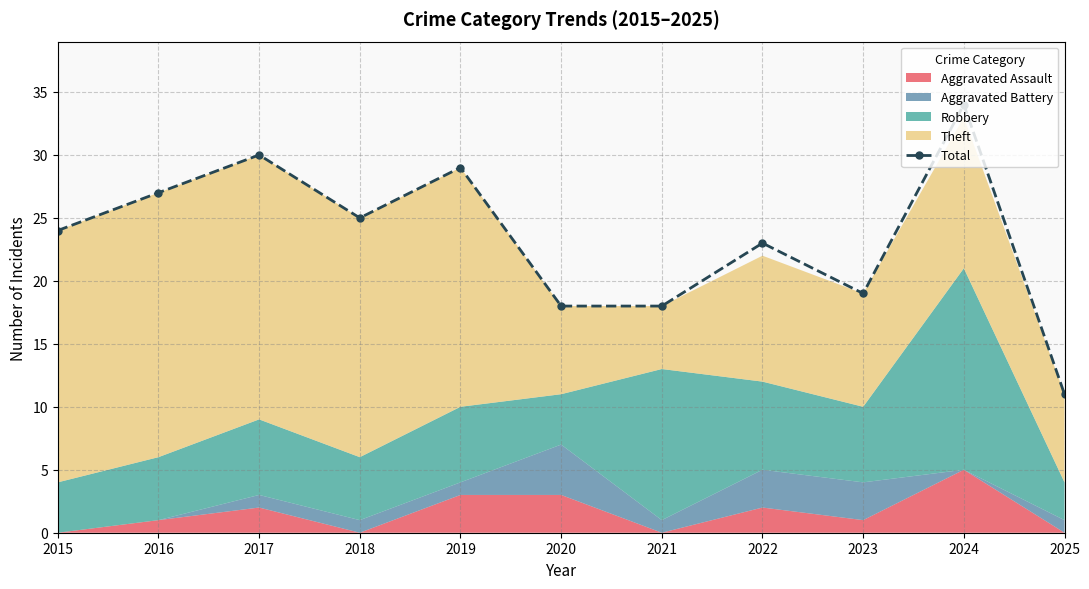

What is the difference between the values at 2017 and 2018?

5